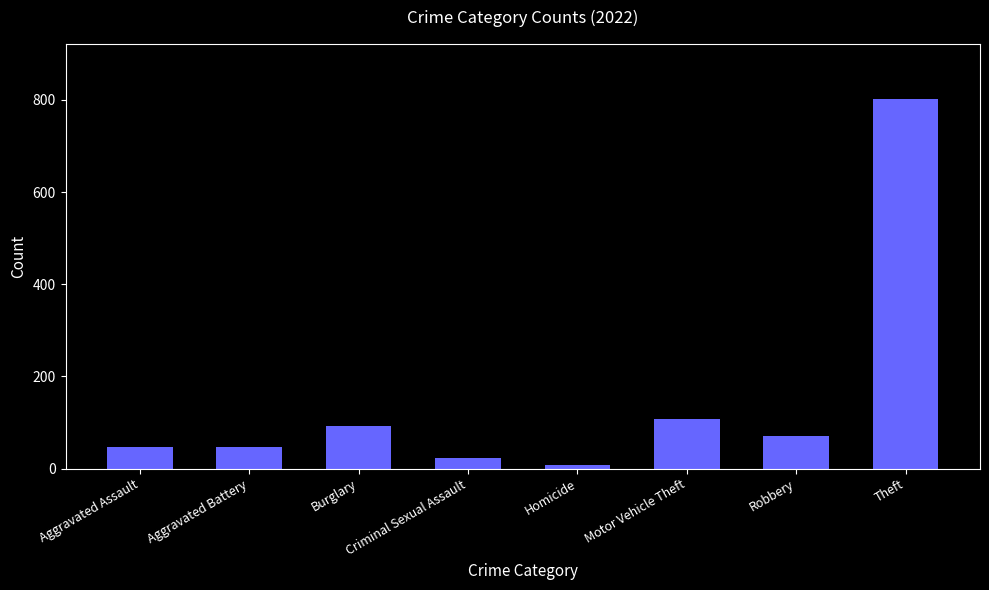

Read the value at Burglary.

93